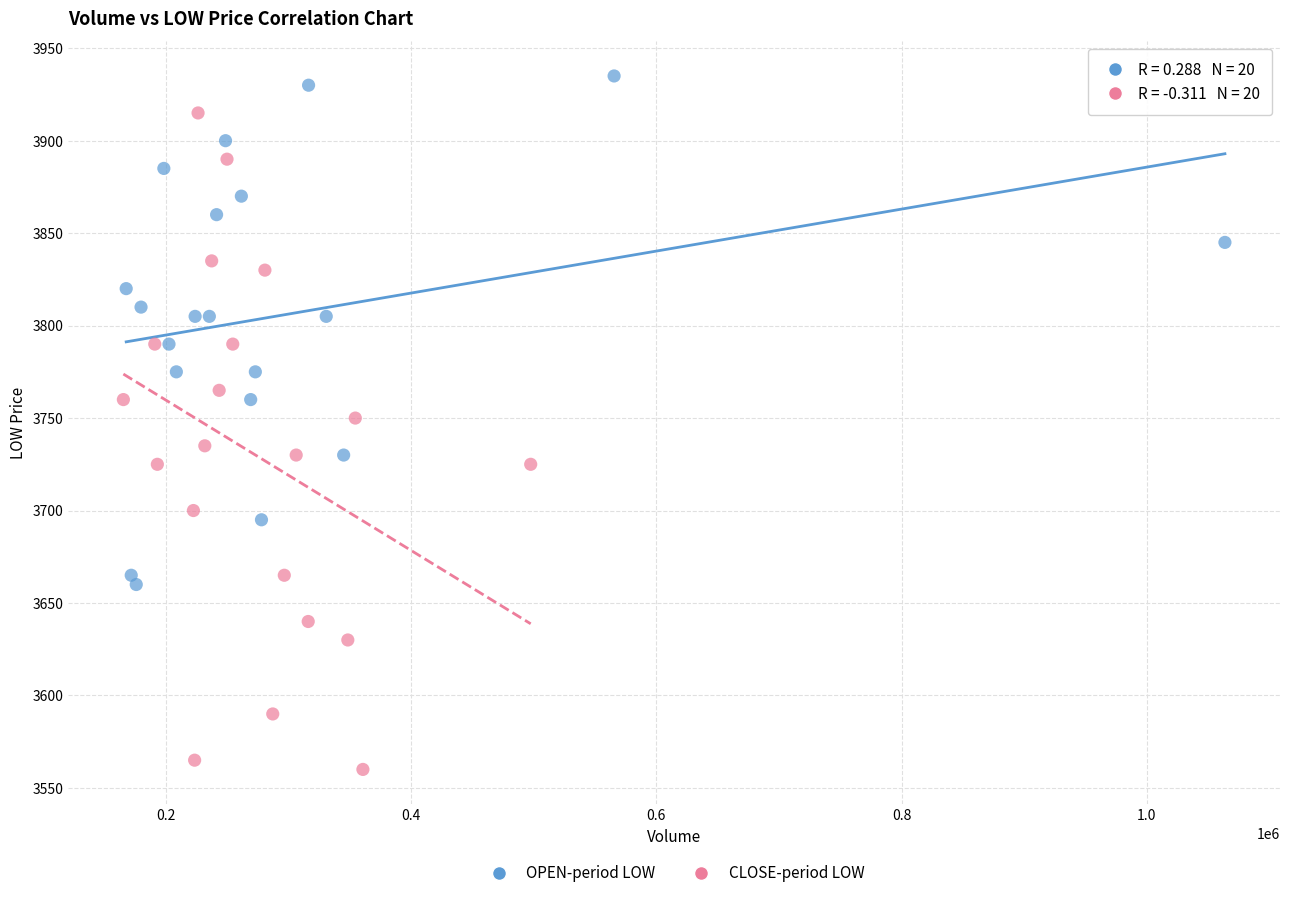

Which series has the largest Y range (max minus min)?

CLOSE-period LOW